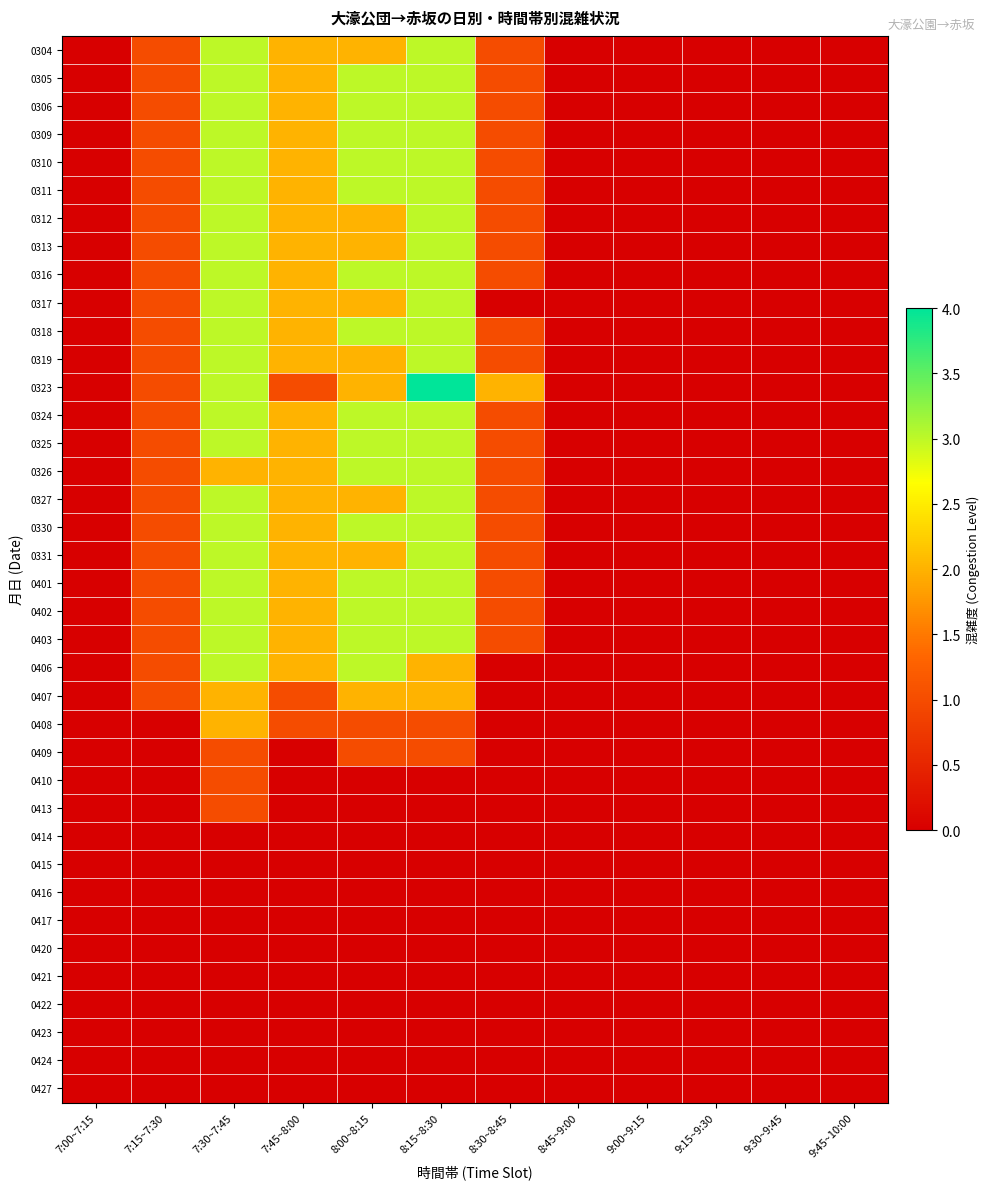

Reading left to right, list all the values displayed in this chart.

0304: 7:00~7:15=0	7:15~7:30=1	7:30~7:45=3	7:45~8:00=2	8:00~8:15=2	8:15~8:30=3	8:30~8:45=1	8:45~9:00=0	9:00~9:15=0	9:15~9:30=0	9:30~9:45=0	9:45~10:00=0
0305: 7:00~7:15=0	7:15~7:30=1	7:30~7:45=3	7:45~8:00=2	8:00~8:15=3	8:15~8:30=3	8:30~8:45=1	8:45~9:00=0	9:00~9:15=0	9:15~9:30=0	9:30~9:45=0	9:45~10:00=0
0306: 7:00~7:15=0	7:15~7:30=1	7:30~7:45=3	7:45~8:00=2	8:00~8:15=3	8:15~8:30=3	8:30~8:45=1	8:45~9:00=0	9:00~9:15=0	9:15~9:30=0	9:30~9:45=0	9:45~10:00=0
0309: 7:00~7:15=0	7:15~7:30=1	7:30~7:45=3	7:45~8:00=2	8:00~8:15=3	8:15~8:30=3	8:30~8:45=1	8:45~9:00=0	9:00~9:15=0	9:15~9:30=0	9:30~9:45=0	9:45~10:00=0
0310: 7:00~7:15=0	7:15~7:30=1	7:30~7:45=3	7:45~8:00=2	8:00~8:15=3	8:15~8:30=3	8:30~8:45=1	8:45~9:00=0	9:00~9:15=0	9:15~9:30=0	9:30~9:45=0	9:45~10:00=0
0311: 7:00~7:15=0	7:15~7:30=1	7:30~7:45=3	7:45~8:00=2	8:00~8:15=3	8:15~8:30=3	8:30~8:45=1	8:45~9:00=0	9:00~9:15=0	9:15~9:30=0	9:30~9:45=0	9:45~10:00=0
0312: 7:00~7:15=0	7:15~7:30=1	7:30~7:45=3	7:45~8:00=2	8:00~8:15=2	8:15~8:30=3	8:30~8:45=1	8:45~9:00=0	9:00~9:15=0	9:15~9:30=0	9:30~9:45=0	9:45~10:00=0
0313: 7:00~7:15=0	7:15~7:30=1	7:30~7:45=3	7:45~8:00=2	8:00~8:15=2	8:15~8:30=3	8:30~8:45=1	8:45~9:00=0	9:00~9:15=0	9:15~9:30=0	9:30~9:45=0	9:45~10:00=0
0316: 7:00~7:15=0	7:15~7:30=1	7:30~7:45=3	7:45~8:00=2	8:00~8:15=3	8:15~8:30=3	8:30~8:45=1	8:45~9:00=0	9:00~9:15=0	9:15~9:30=0	9:30~9:45=0	9:45~10:00=0
0317: 7:00~7:15=0	7:15~7:30=1	7:30~7:45=3	7:45~8:00=2	8:00~8:15=2	8:15~8:30=3	8:30~8:45=0	8:45~9:00=0	9:00~9:15=0	9:15~9:30=0	9:30~9:45=0	9:45~10:00=0
0318: 7:00~7:15=0	7:15~7:30=1	7:30~7:45=3	7:45~8:00=2	8:00~8:15=3	8:15~8:30=3	8:30~8:45=1	8:45~9:00=0	9:00~9:15=0	9:15~9:30=0	9:30~9:45=0	9:45~10:00=0
0319: 7:00~7:15=0	7:15~7:30=1	7:30~7:45=3	7:45~8:00=2	8:00~8:15=2	8:15~8:30=3	8:30~8:45=1	8:45~9:00=0	9:00~9:15=0	9:15~9:30=0	9:30~9:45=0	9:45~10:00=0
0323: 7:00~7:15=0	7:15~7:30=1	7:30~7:45=3	7:45~8:00=1	8:00~8:15=2	8:15~8:30=4	8:30~8:45=2	8:45~9:00=0	9:00~9:15=0	9:15~9:30=0	9:30~9:45=0	9:45~10:00=0
0324: 7:00~7:15=0	7:15~7:30=1	7:30~7:45=3	7:45~8:00=2	8:00~8:15=3	8:15~8:30=3	8:30~8:45=1	8:45~9:00=0	9:00~9:15=0	9:15~9:30=0	9:30~9:45=0	9:45~10:00=0
0325: 7:00~7:15=0	7:15~7:30=1	7:30~7:45=3	7:45~8:00=2	8:00~8:15=3	8:15~8:30=3	8:30~8:45=1	8:45~9:00=0	9:00~9:15=0	9:15~9:30=0	9:30~9:45=0	9:45~10:00=0
0326: 7:00~7:15=0	7:15~7:30=1	7:30~7:45=2	7:45~8:00=2	8:00~8:15=3	8:15~8:30=3	8:30~8:45=1	8:45~9:00=0	9:00~9:15=0	9:15~9:30=0	9:30~9:45=0	9:45~10:00=0
0327: 7:00~7:15=0	7:15~7:30=1	7:30~7:45=3	7:45~8:00=2	8:00~8:15=2	8:15~8:30=3	8:30~8:45=1	8:45~9:00=0	9:00~9:15=0	9:15~9:30=0	9:30~9:45=0	9:45~10:00=0
0330: 7:00~7:15=0	7:15~7:30=1	7:30~7:45=3	7:45~8:00=2	8:00~8:15=3	8:15~8:30=3	8:30~8:45=1	8:45~9:00=0	9:00~9:15=0	9:15~9:30=0	9:30~9:45=0	9:45~10:00=0
0331: 7:00~7:15=0	7:15~7:30=1	7:30~7:45=3	7:45~8:00=2	8:00~8:15=2	8:15~8:30=3	8:30~8:45=1	8:45~9:00=0	9:00~9:15=0	9:15~9:30=0	9:30~9:45=0	9:45~10:00=0
0401: 7:00~7:15=0	7:15~7:30=1	7:30~7:45=3	7:45~8:00=2	8:00~8:15=3	8:15~8:30=3	8:30~8:45=1	8:45~9:00=0	9:00~9:15=0	9:15~9:30=0	9:30~9:45=0	9:45~10:00=0
0402: 7:00~7:15=0	7:15~7:30=1	7:30~7:45=3	7:45~8:00=2	8:00~8:15=3	8:15~8:30=3	8:30~8:45=1	8:45~9:00=0	9:00~9:15=0	9:15~9:30=0	9:30~9:45=0	9:45~10:00=0
0403: 7:00~7:15=0	7:15~7:30=1	7:30~7:45=3	7:45~8:00=2	8:00~8:15=3	8:15~8:30=3	8:30~8:45=1	8:45~9:00=0	9:00~9:15=0	9:15~9:30=0	9:30~9:45=0	9:45~10:00=0
0406: 7:00~7:15=0	7:15~7:30=1	7:30~7:45=3	7:45~8:00=2	8:00~8:15=3	8:15~8:30=2	8:30~8:45=0	8:45~9:00=0	9:00~9:15=0	9:15~9:30=0	9:30~9:45=0	9:45~10:00=0
0407: 7:00~7:15=0	7:15~7:30=1	7:30~7:45=2	7:45~8:00=1	8:00~8:15=2	8:15~8:30=2	8:30~8:45=0	8:45~9:00=0	9:00~9:15=0	9:15~9:30=0	9:30~9:45=0	9:45~10:00=0
0408: 7:00~7:15=0	7:15~7:30=0	7:30~7:45=2	7:45~8:00=1	8:00~8:15=1	8:15~8:30=1	8:30~8:45=0	8:45~9:00=0	9:00~9:15=0	9:15~9:30=0	9:30~9:45=0	9:45~10:00=0
0409: 7:00~7:15=0	7:15~7:30=0	7:30~7:45=1	7:45~8:00=0	8:00~8:15=1	8:15~8:30=1	8:30~8:45=0	8:45~9:00=0	9:00~9:15=0	9:15~9:30=0	9:30~9:45=0	9:45~10:00=0
0410: 7:00~7:15=0	7:15~7:30=0	7:30~7:45=1	7:45~8:00=0	8:00~8:15=0	8:15~8:30=0	8:30~8:45=0	8:45~9:00=0	9:00~9:15=0	9:15~9:30=0	9:30~9:45=0	9:45~10:00=0
0413: 7:00~7:15=0	7:15~7:30=0	7:30~7:45=1	7:45~8:00=0	8:00~8:15=0	8:15~8:30=0	8:30~8:45=0	8:45~9:00=0	9:00~9:15=0	9:15~9:30=0	9:30~9:45=0	9:45~10:00=0
0414: 7:00~7:15=0	7:15~7:30=0	7:30~7:45=0	7:45~8:00=0	8:00~8:15=0	8:15~8:30=0	8:30~8:45=0	8:45~9:00=0	9:00~9:15=0	9:15~9:30=0	9:30~9:45=0	9:45~10:00=0
0415: 7:00~7:15=0	7:15~7:30=0	7:30~7:45=0	7:45~8:00=0	8:00~8:15=0	8:15~8:30=0	8:30~8:45=0	8:45~9:00=0	9:00~9:15=0	9:15~9:30=0	9:30~9:45=0	9:45~10:00=0
0416: 7:00~7:15=0	7:15~7:30=0	7:30~7:45=0	7:45~8:00=0	8:00~8:15=0	8:15~8:30=0	8:30~8:45=0	8:45~9:00=0	9:00~9:15=0	9:15~9:30=0	9:30~9:45=0	9:45~10:00=0
0417: 7:00~7:15=0	7:15~7:30=0	7:30~7:45=0	7:45~8:00=0	8:00~8:15=0	8:15~8:30=0	8:30~8:45=0	8:45~9:00=0	9:00~9:15=0	9:15~9:30=0	9:30~9:45=0	9:45~10:00=0
0420: 7:00~7:15=0	7:15~7:30=0	7:30~7:45=0	7:45~8:00=0	8:00~8:15=0	8:15~8:30=0	8:30~8:45=0	8:45~9:00=0	9:00~9:15=0	9:15~9:30=0	9:30~9:45=0	9:45~10:00=0
0421: 7:00~7:15=0	7:15~7:30=0	7:30~7:45=0	7:45~8:00=0	8:00~8:15=0	8:15~8:30=0	8:30~8:45=0	8:45~9:00=0	9:00~9:15=0	9:15~9:30=0	9:30~9:45=0	9:45~10:00=0
0422: 7:00~7:15=0	7:15~7:30=0	7:30~7:45=0	7:45~8:00=0	8:00~8:15=0	8:15~8:30=0	8:30~8:45=0	8:45~9:00=0	9:00~9:15=0	9:15~9:30=0	9:30~9:45=0	9:45~10:00=0
0423: 7:00~7:15=0	7:15~7:30=0	7:30~7:45=0	7:45~8:00=0	8:00~8:15=0	8:15~8:30=0	8:30~8:45=0	8:45~9:00=0	9:00~9:15=0	9:15~9:30=0	9:30~9:45=0	9:45~10:00=0
0424: 7:00~7:15=0	7:15~7:30=0	7:30~7:45=0	7:45~8:00=0	8:00~8:15=0	8:15~8:30=0	8:30~8:45=0	8:45~9:00=0	9:00~9:15=0	9:15~9:30=0	9:30~9:45=0	9:45~10:00=0
0427: 7:00~7:15=0	7:15~7:30=0	7:30~7:45=0	7:45~8:00=0	8:00~8:15=0	8:15~8:30=0	8:30~8:45=0	8:45~9:00=0	9:00~9:15=0	9:15~9:30=0	9:30~9:45=0	9:45~10:00=0